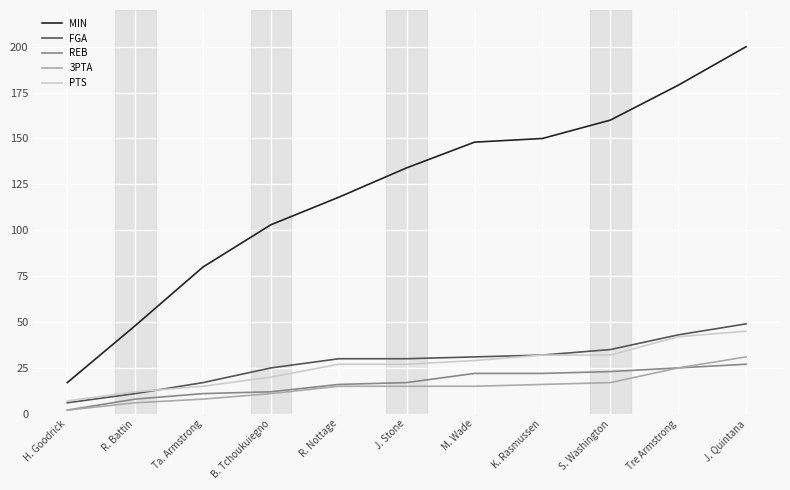

What is the greatest value displayed?

200